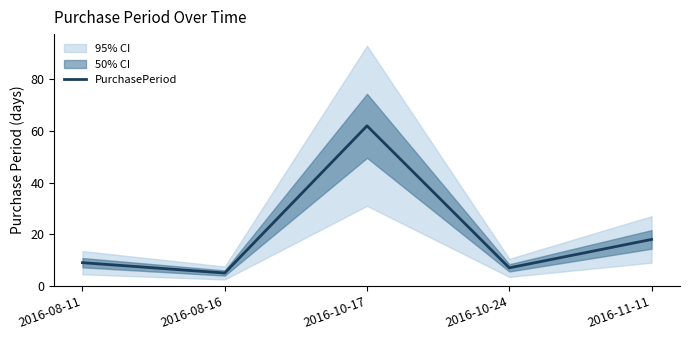

Which category has the lowest value across all series?

2016-08-16